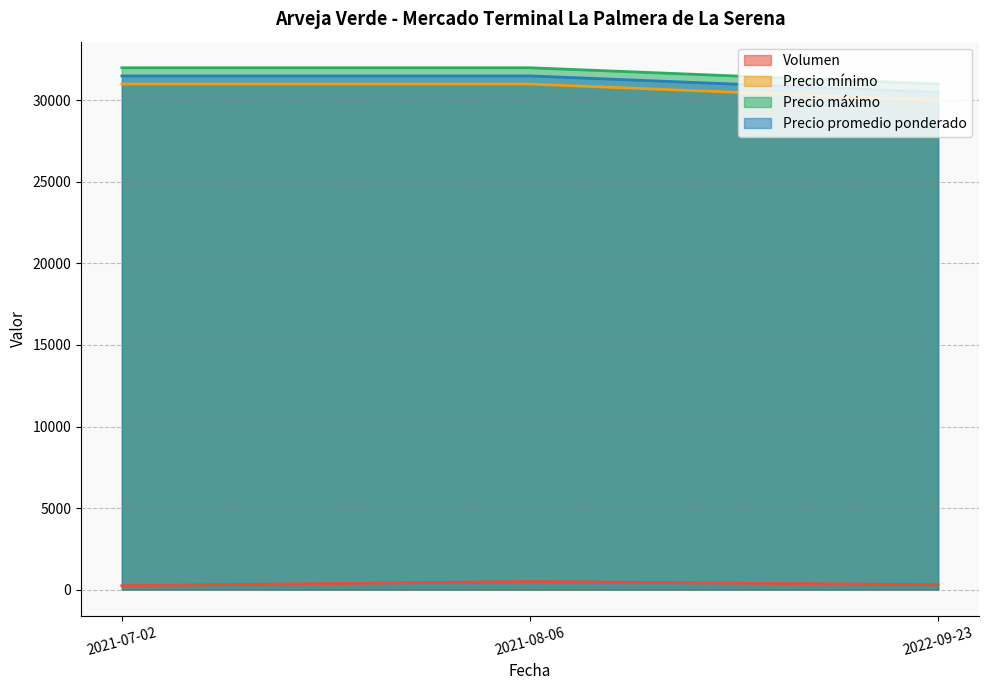

Which category has the highest value in the Precio máximo series?

2021-07-02